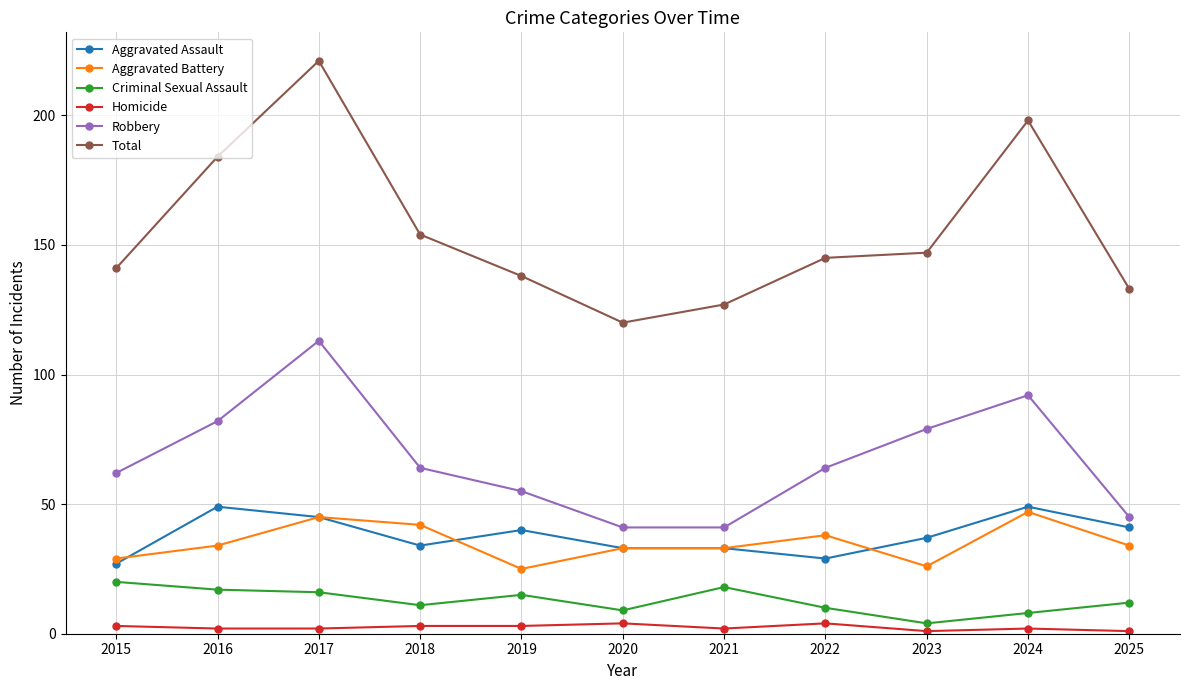

What are all the series names shown in the legend?

Aggravated Assault, Aggravated Battery, Criminal Sexual Assault, Homicide, Robbery, Total